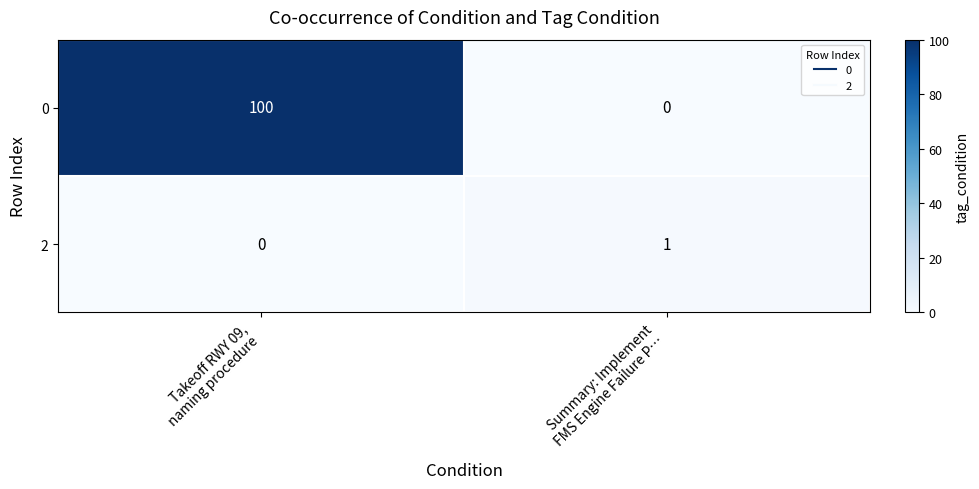

What is the difference between the maximum and minimum values in the 0 series?

100